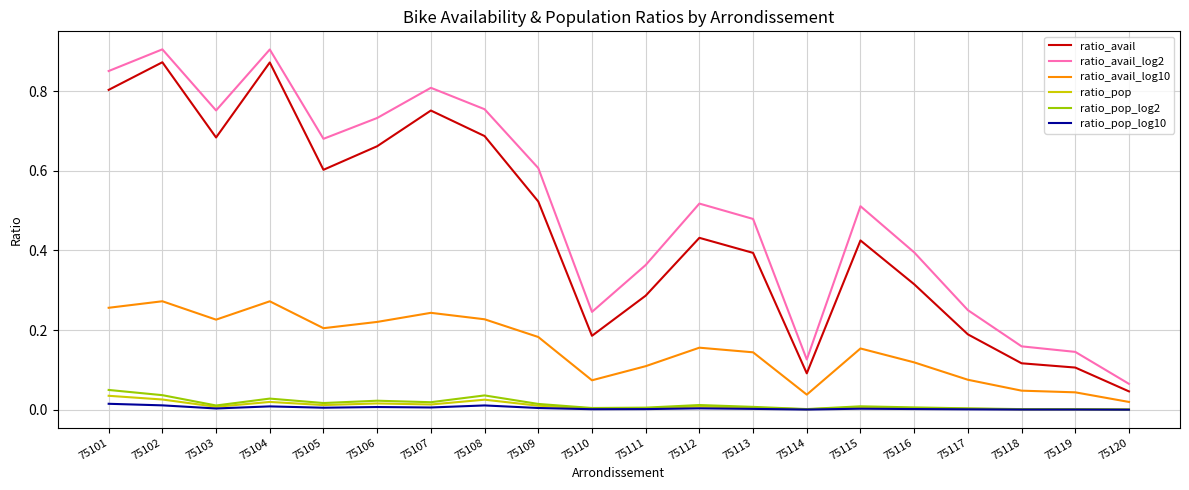

Which series has the largest total across all categories?

ratio_avail_log2